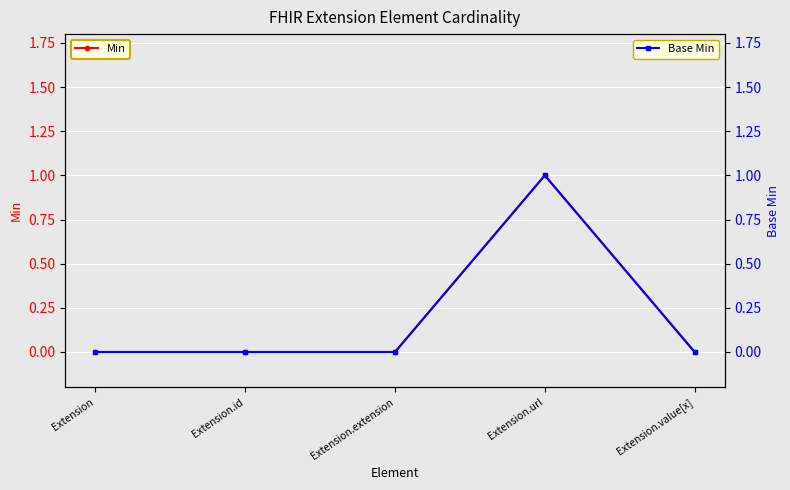

At which label is Base Min closest to 0?

Extension